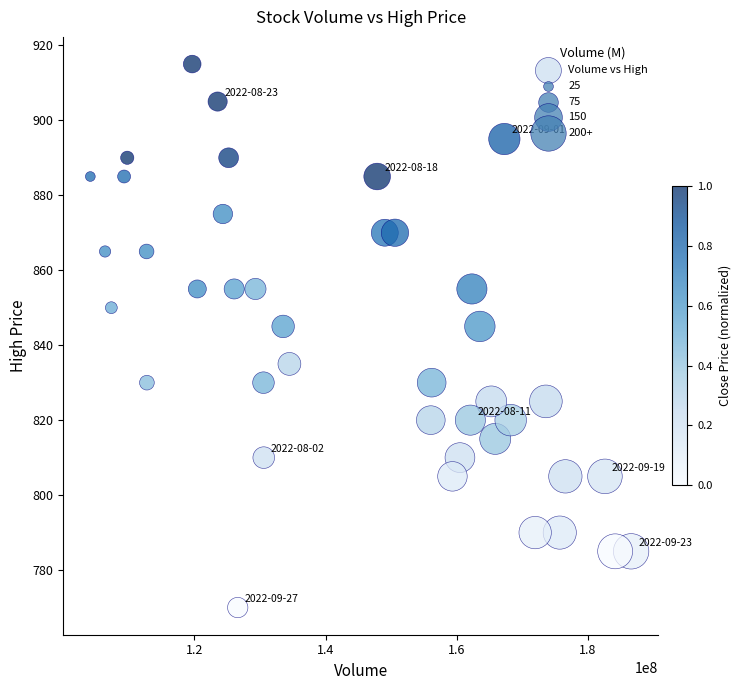

What is the range of X values (max minus min)?

82440300